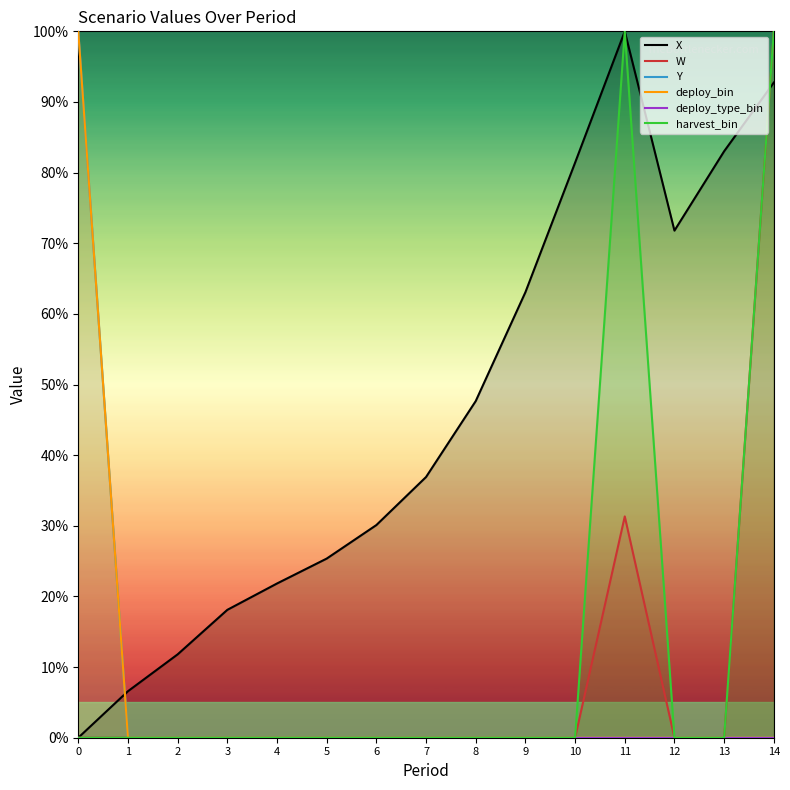

List the series in order of their peak value, lowest first.

deploy_type_bin, X, W, Y, deploy_bin, harvest_bin